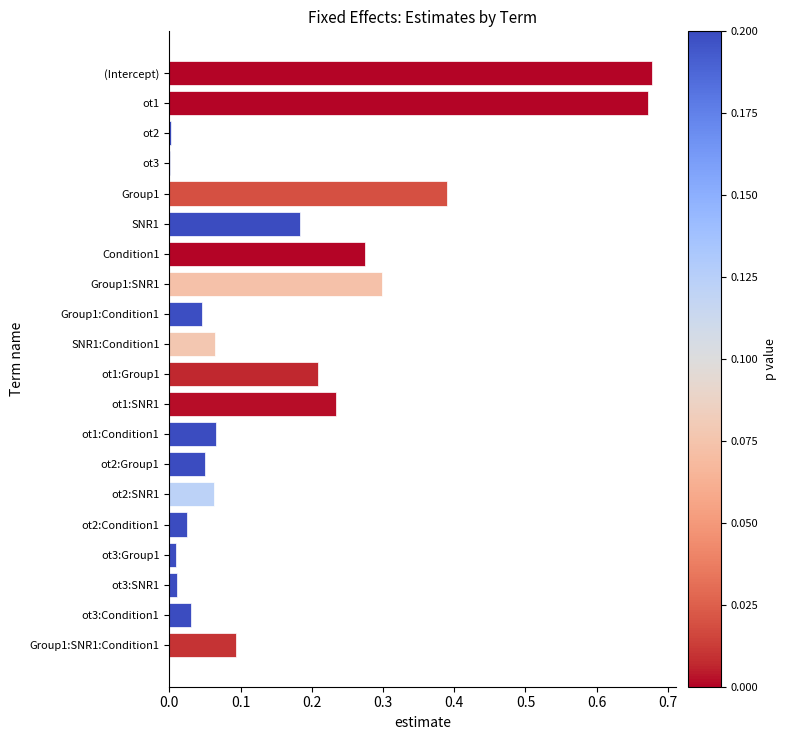

What is the sum of all values?

3.4